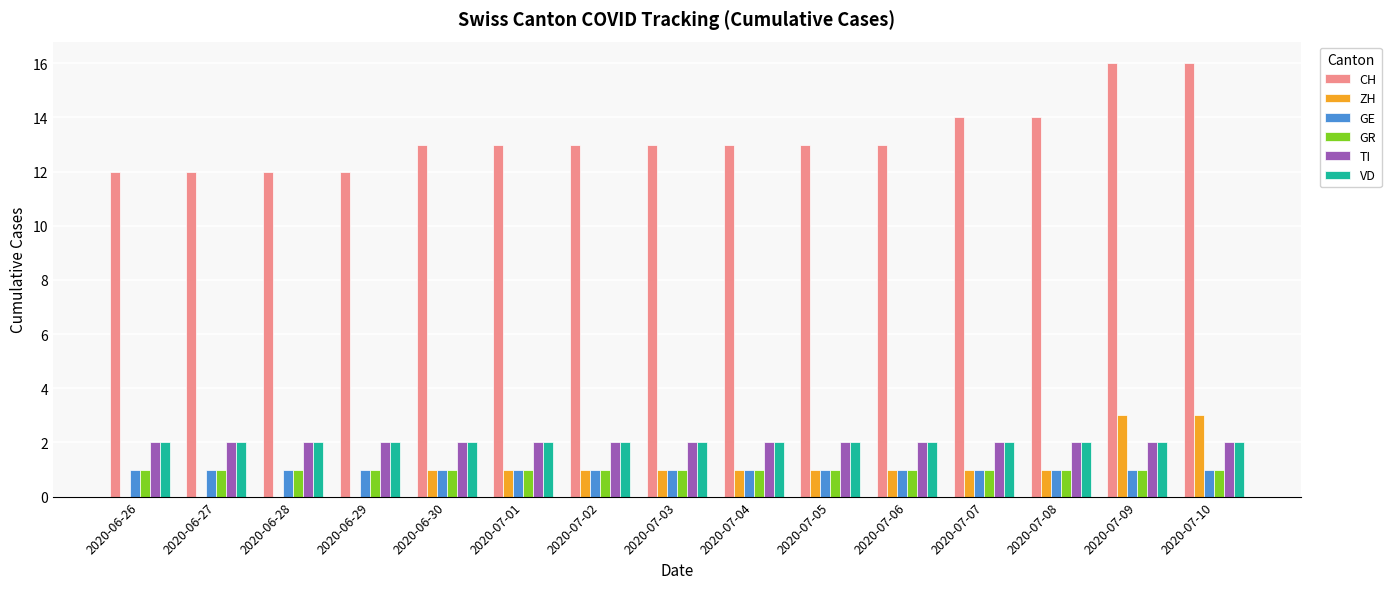

Count the CH values in the range 12 to 14.

13